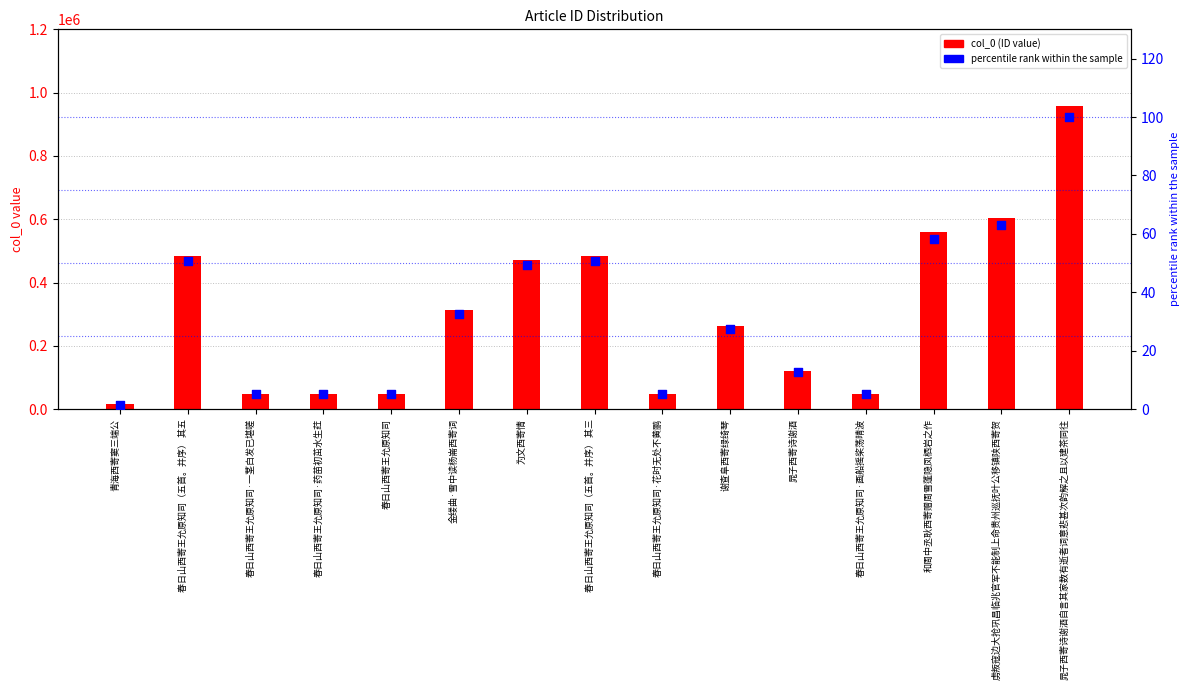

Which series has the largest total across all categories?

col_0 (ID)